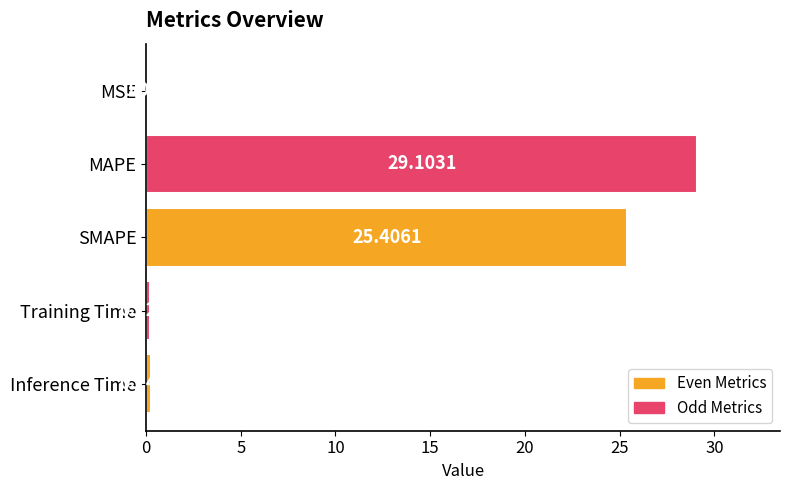

What is the sum of the values at Inference Time and MSE?

0.3